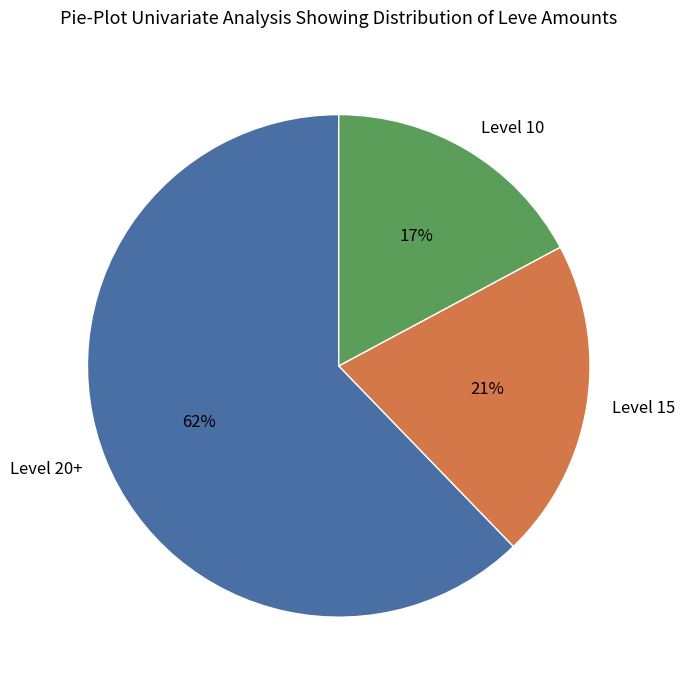

To the nearest percent, what portion does Level 15 represent?

21%